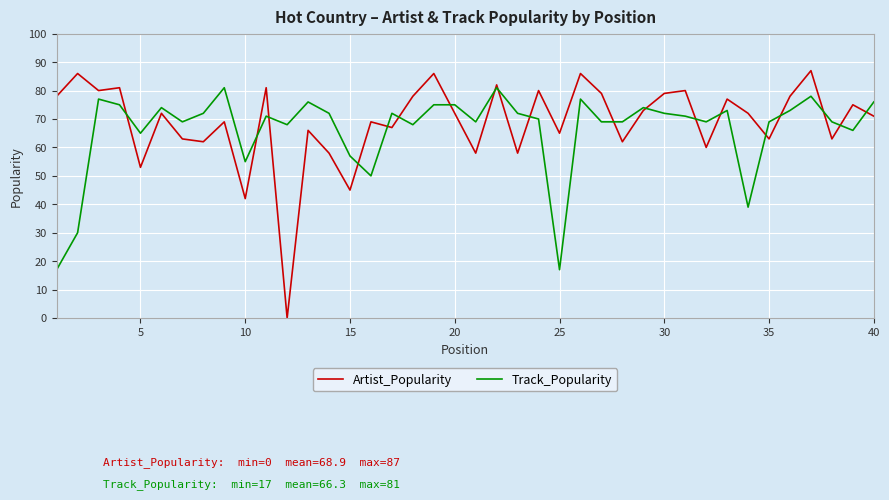

What is the greatest value displayed?

87